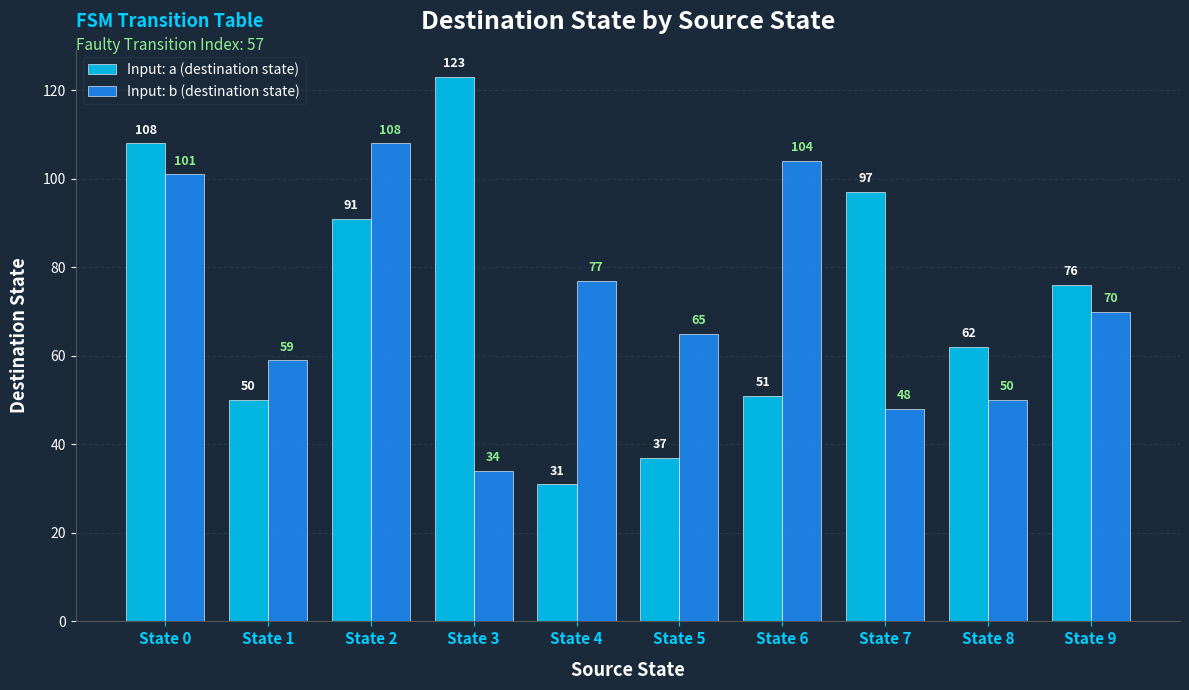

How many values in the Input: b (destination state) series are below 70?

5